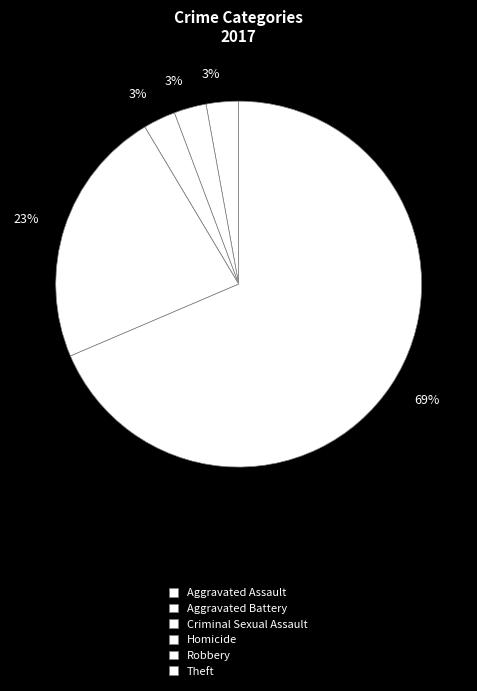

Which category has the biggest portion of the pie?

Theft